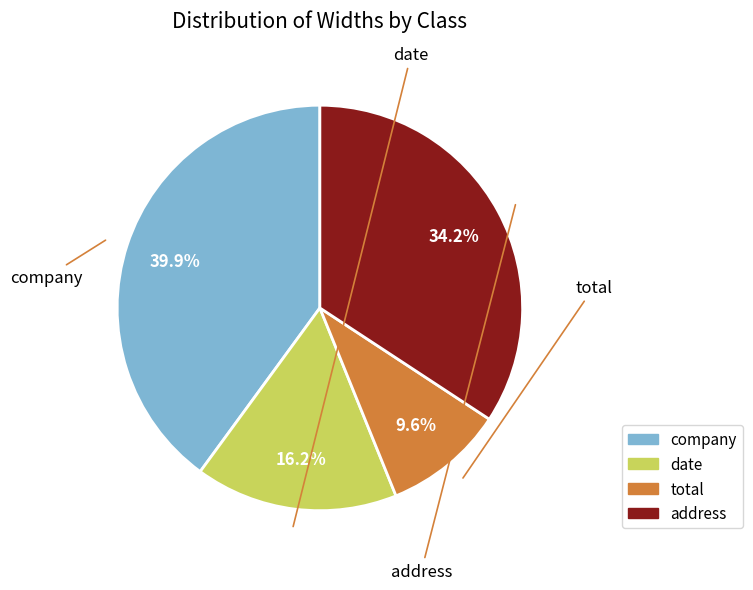

How many segments does this pie chart have?

4